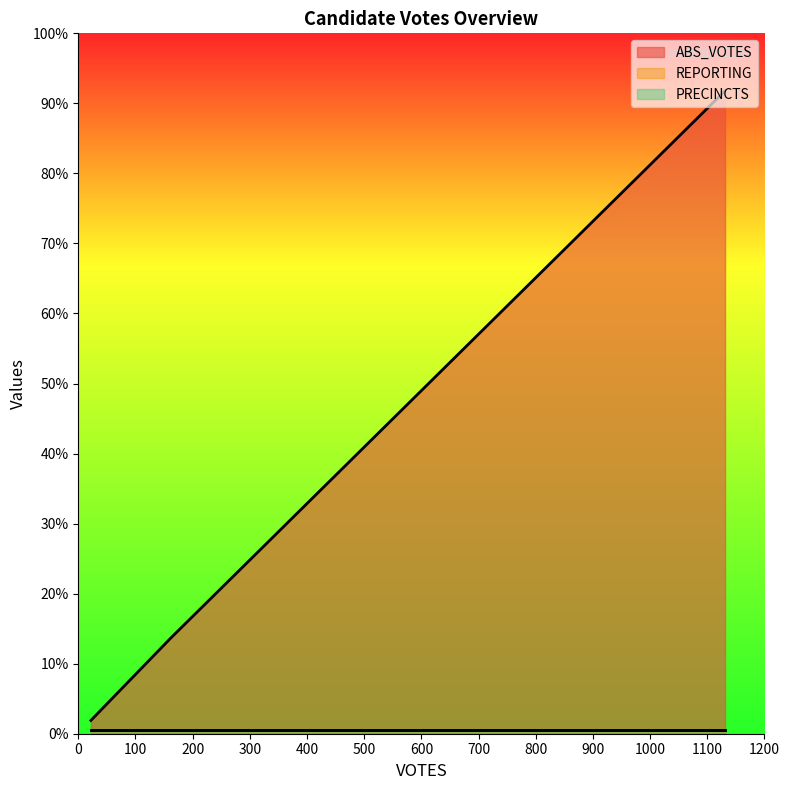

How many series are shown in this chart?

3